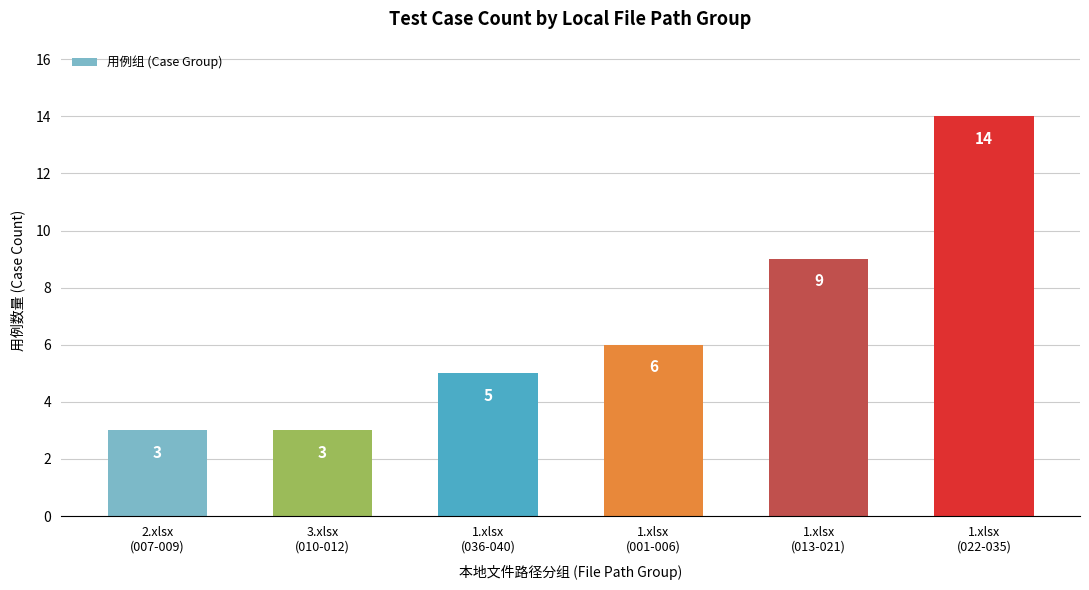

Reading right to left, extract all data points from this chart.

14	9	6	5	3	3